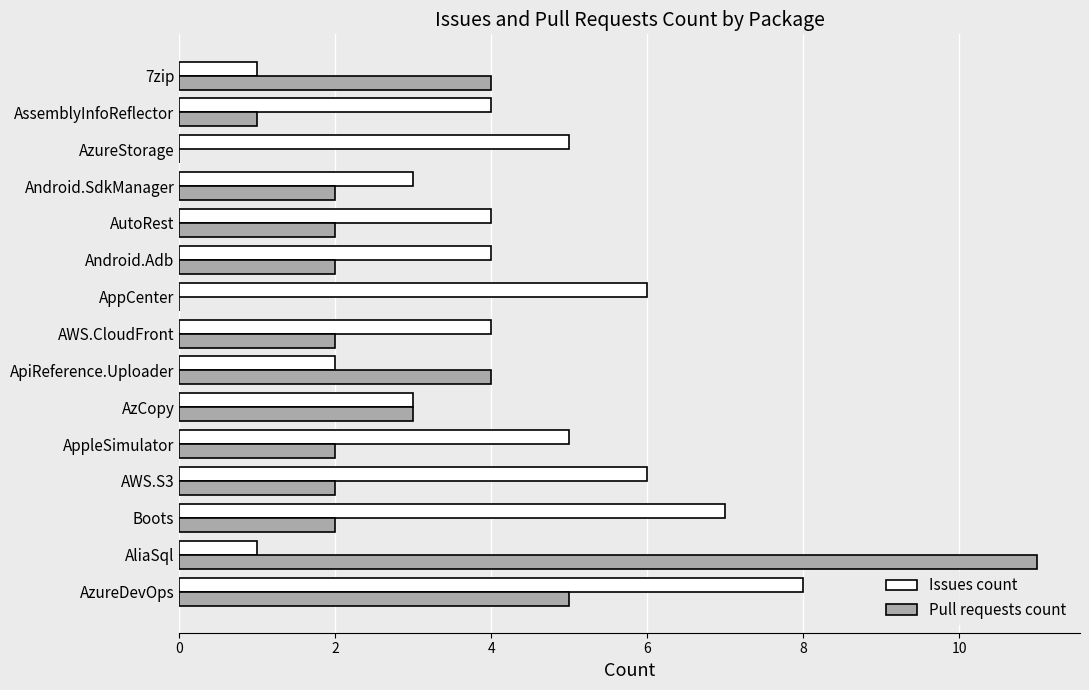

What is the sum of the Issues count values at AWS.CloudFront and AzCopy?

7